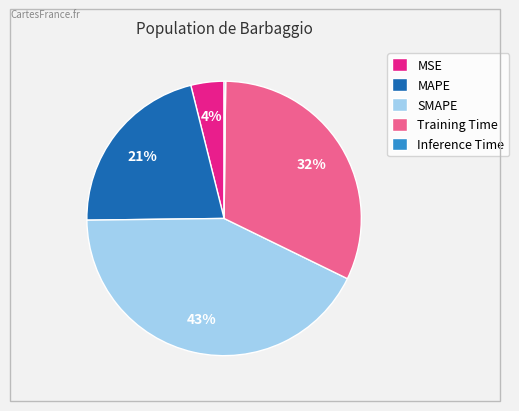

Which has a higher value, Training Time or SMAPE?

SMAPE